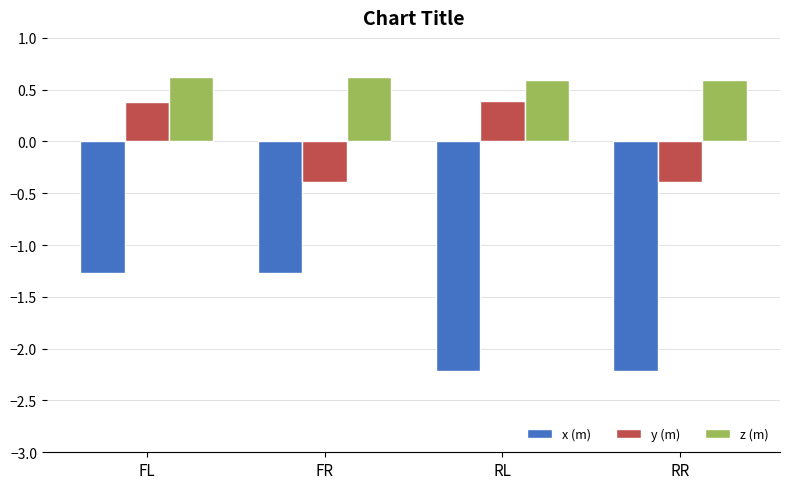

Reading left to right, extract all data points from this chart.

x: FL=-1.3	FR=-1.3	RL=-2.2	RR=-2.2
y: FL=0.4	FR=-0.4	RL=0.4	RR=-0.4
z: FL=0.6	FR=0.6	RL=0.6	RR=0.6